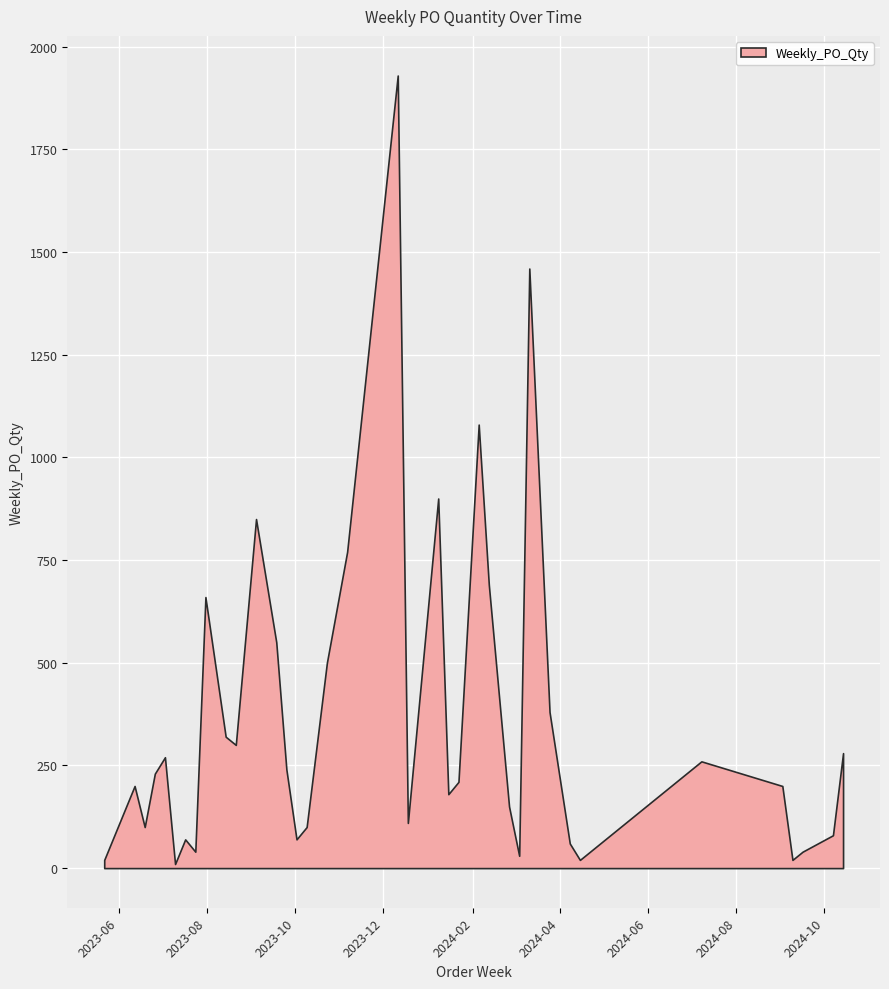

What is the change in value from 2023-08-21 to 2024-09-09?

-280